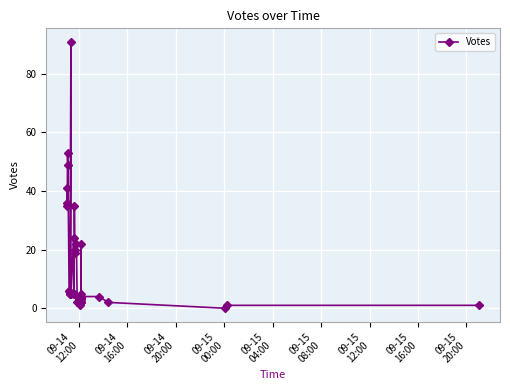

Is it true that the value at 22 is 0?

False